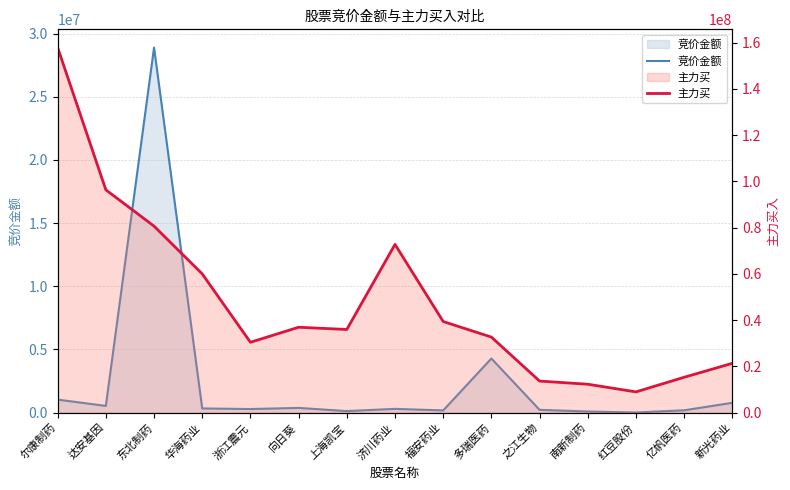

What are all the series names shown in the legend?

竞价金额, 主力买